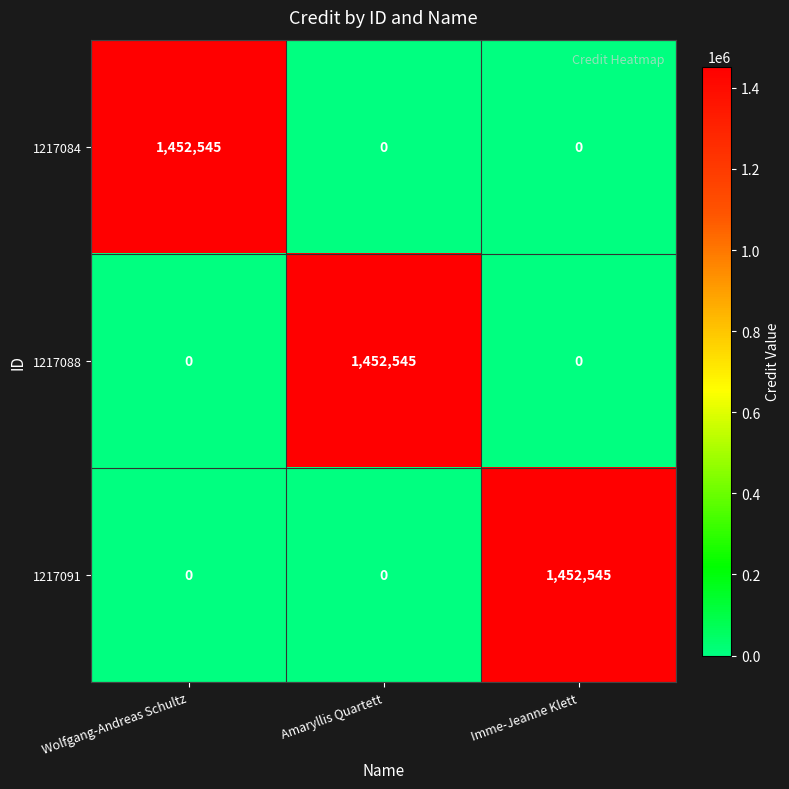

Is the value of 1217091 at Wolfgang-Andreas Schultz greater than the value of 1217084 at Wolfgang-Andreas Schultz?

No